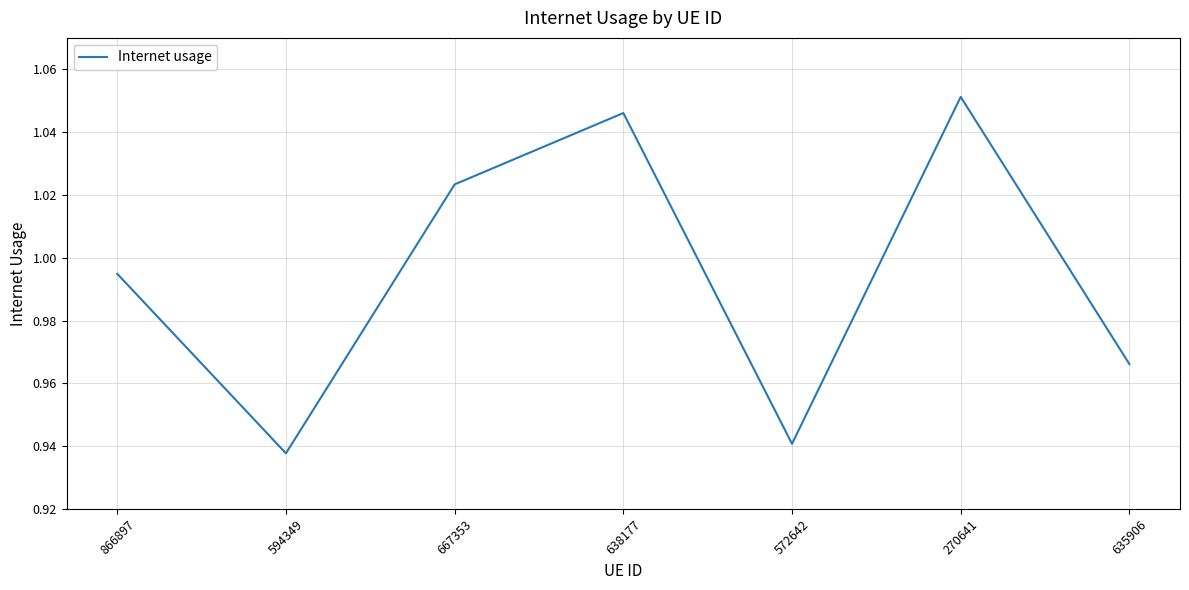

Which category has the highest value across all series?

270641